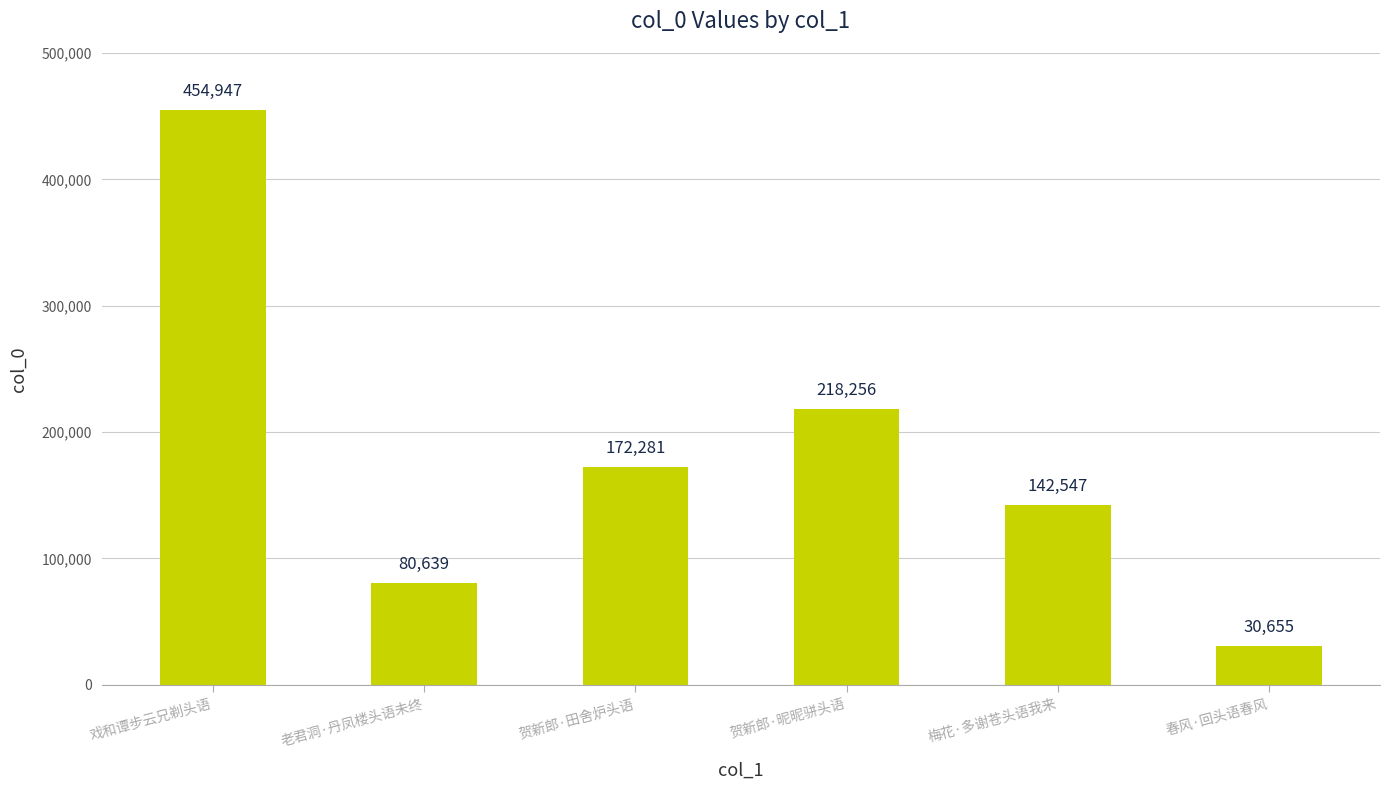

What is the difference between the values at 梅花·多谢苍头语我来 and 春风·回头语春风?

111892